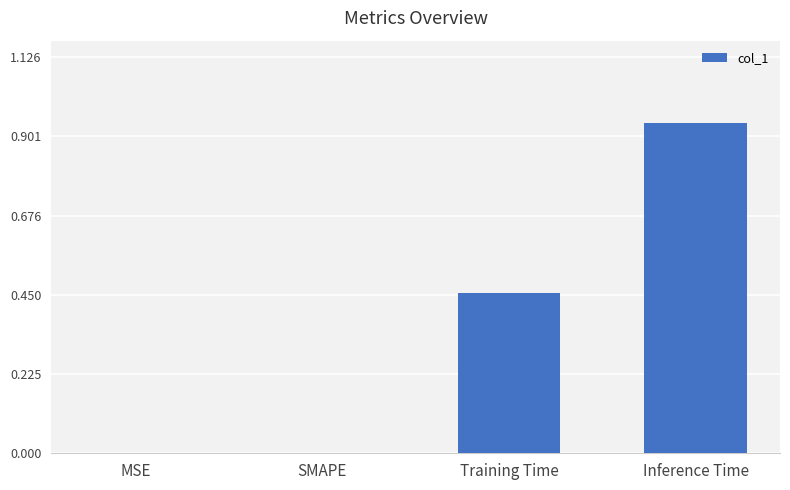

At which category does the chart reach its peak across all series?

Inference Time